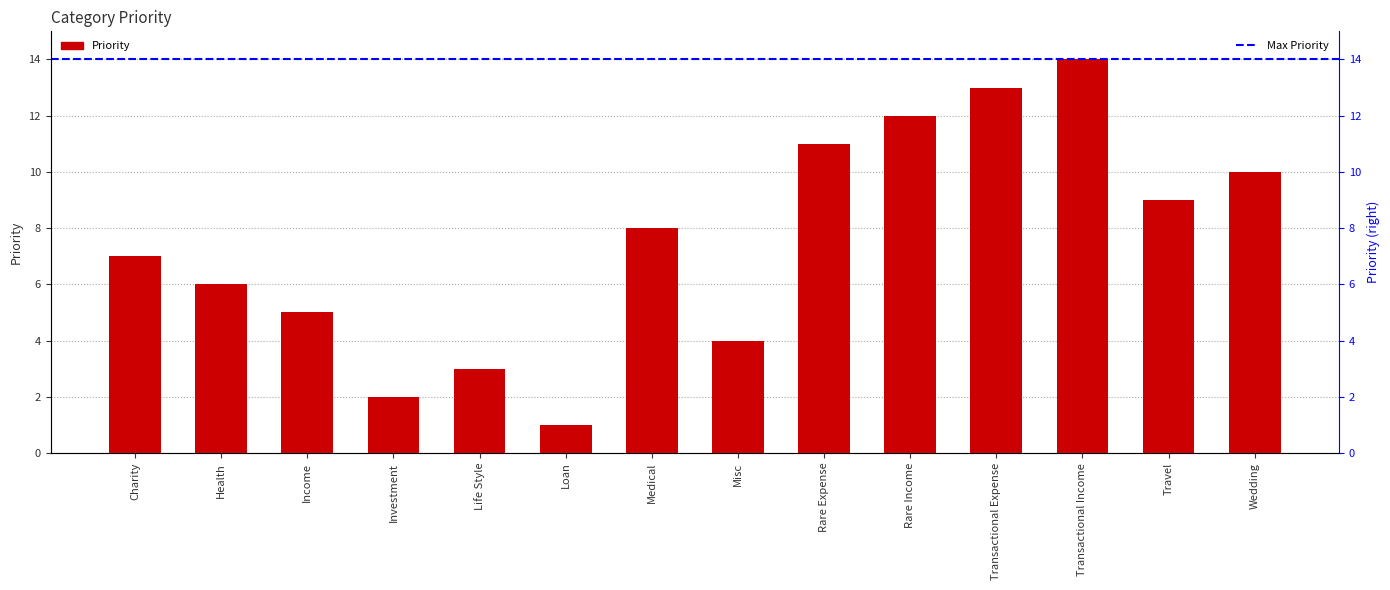

Rank the categories by value from highest to lowest.

Transactional Income, Transactional Expense, Rare Income, Rare Expense, Wedding, Travel, Medical, Charity, Health, Income, Misc, Life Style, Investment, Loan